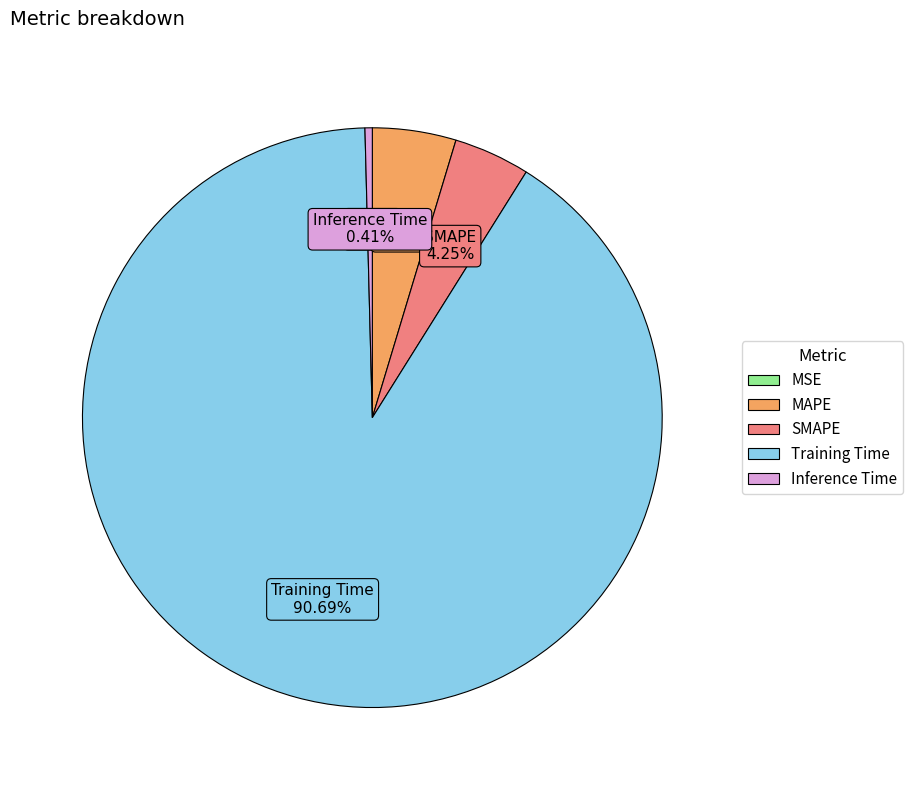

Which slice represents more than half of the pie?

Training Time